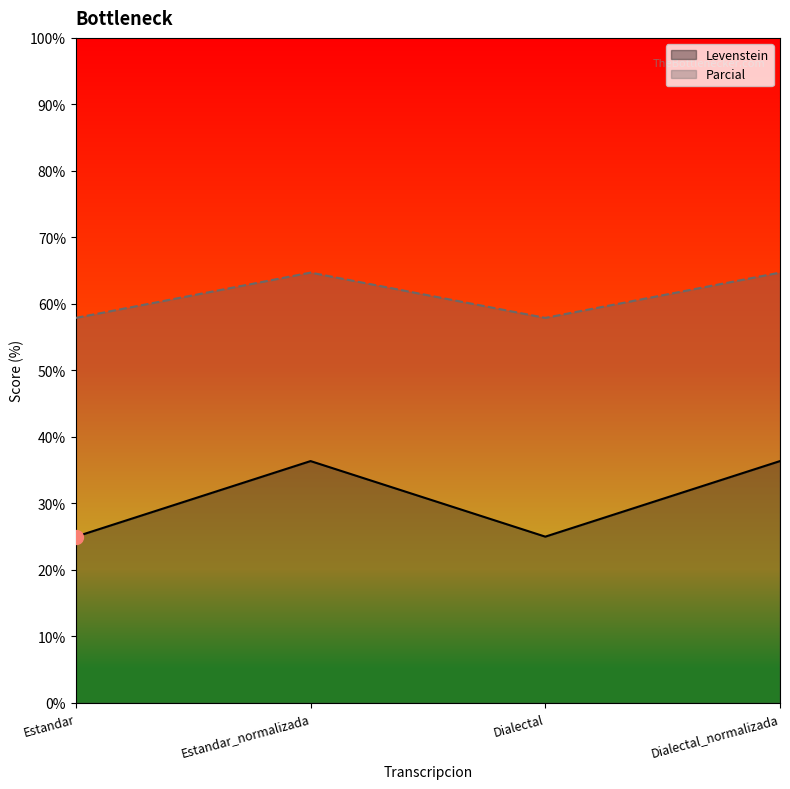

What is the maximum value shown in the chart?

64.7